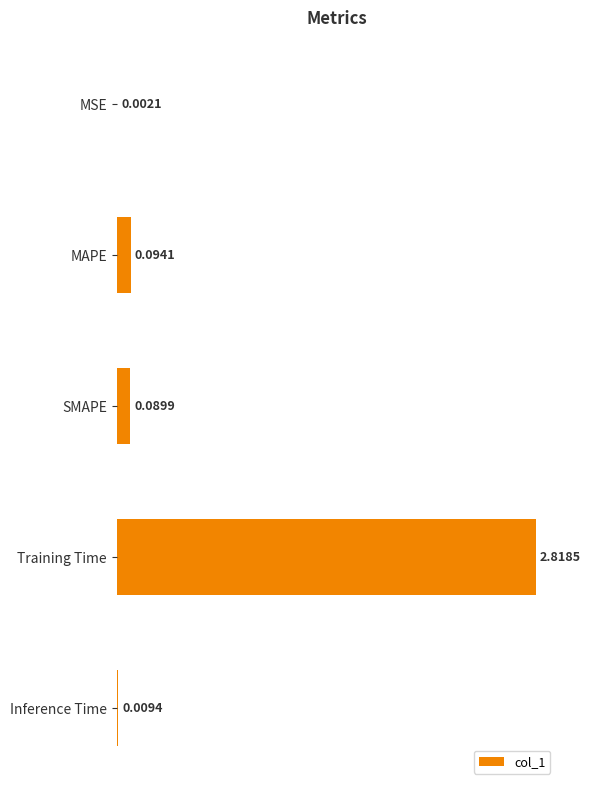

Which category has the highest value across all series?

Training Time